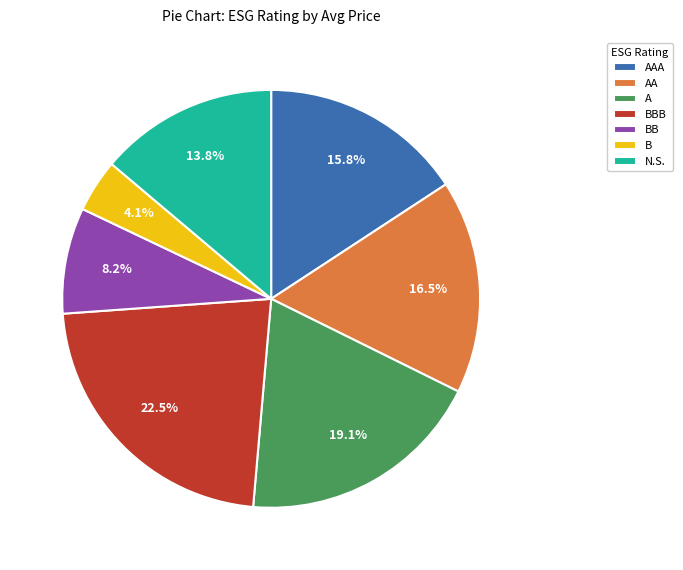

To the nearest percent, what portion does A represent?

19%